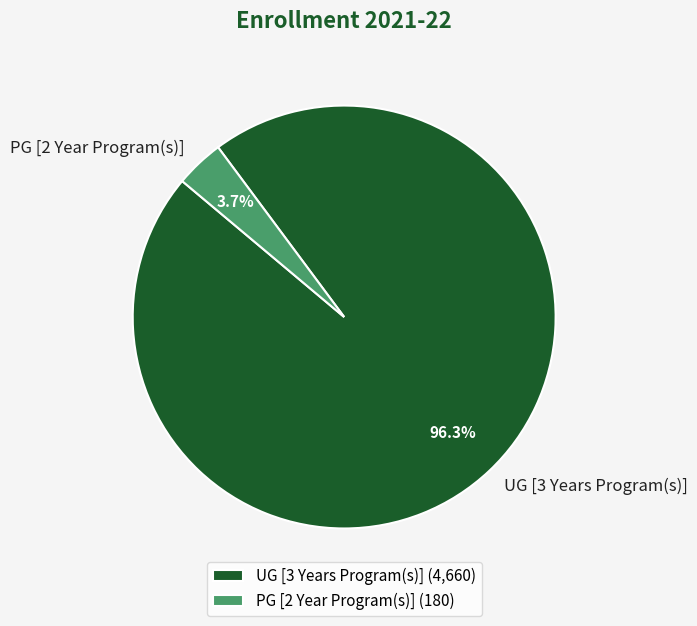

Between PG [2 Year Program(s)] and UG [3 Years Program(s)], which is larger?

UG [3 Years Program(s)]